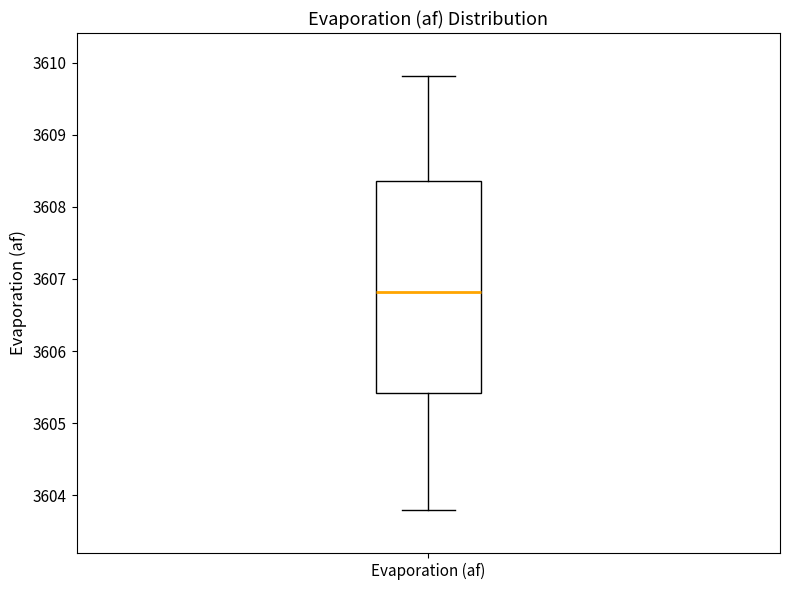

Transcribe this box plot: give where the median line is, the range the box spans, and where the two whiskers end, as read against the y-axis. The values are not printed on the chart, so give them approximately, as read against the axis.

median 3606.8, box 3605.4 to 3608.4, whiskers 3603.8 to 3609.8